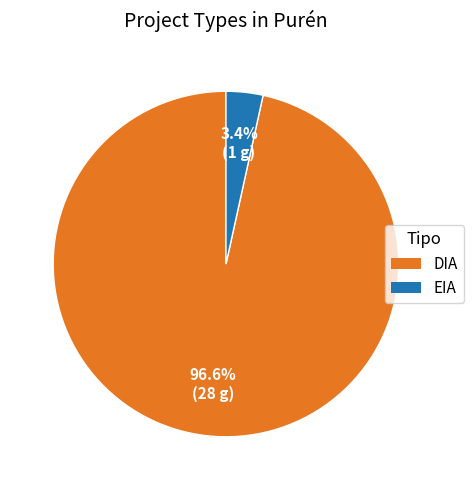

Is there a majority slice in this chart?

Yes